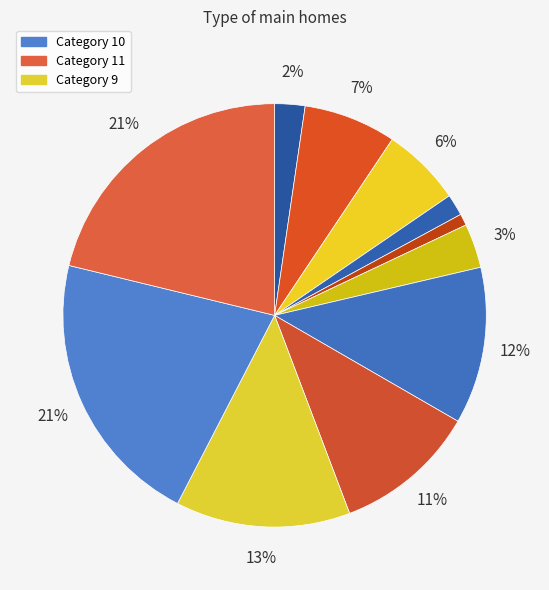

How many slices are in this pie chart?

11